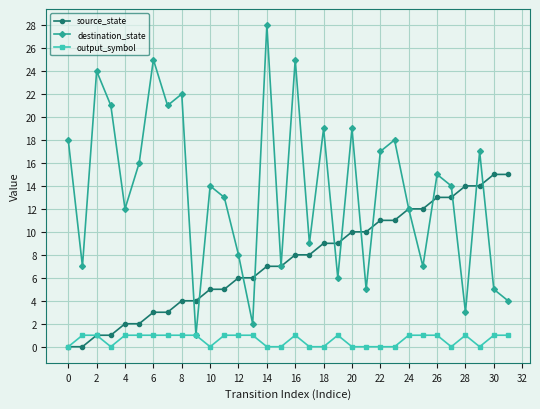

What is the maximum value for destination_state?

28